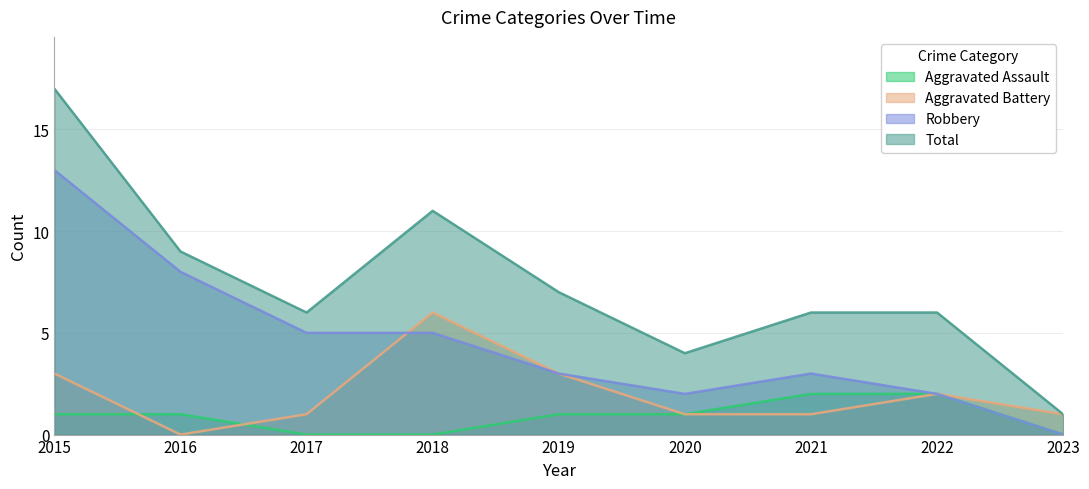

What is the average value of the Aggravated Battery series?

2